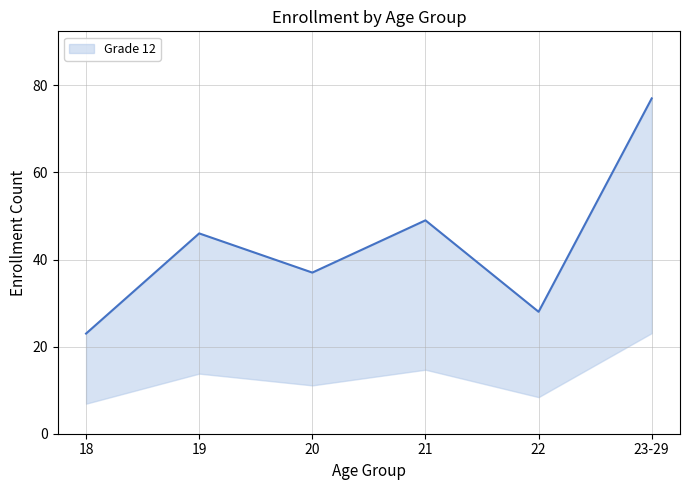

Which label corresponds to the largest value in the chart?

23-29